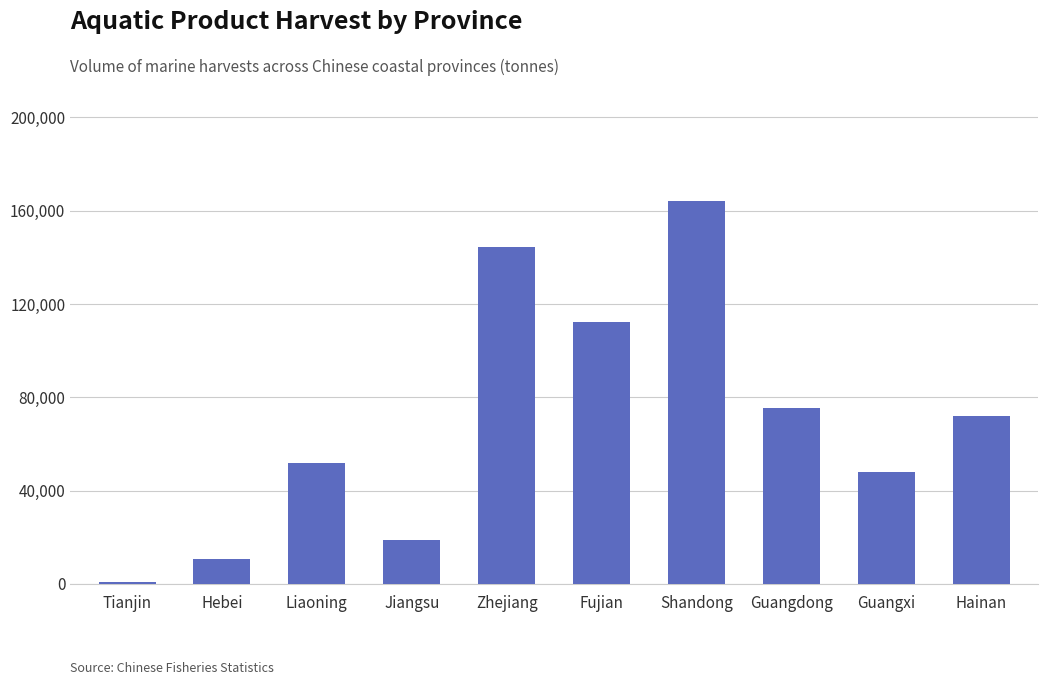

Does the chart contain any negative values?

No